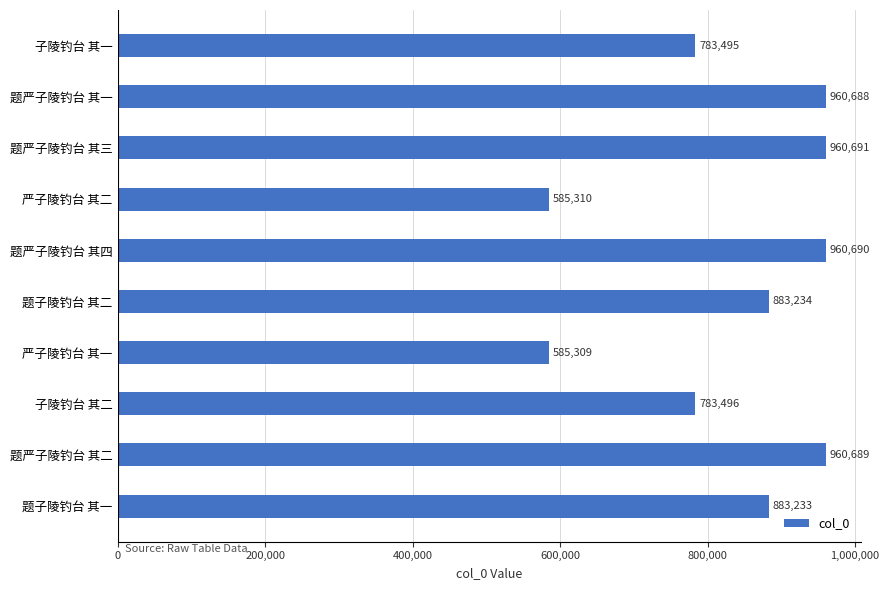

How many data points are less than 883234?

5